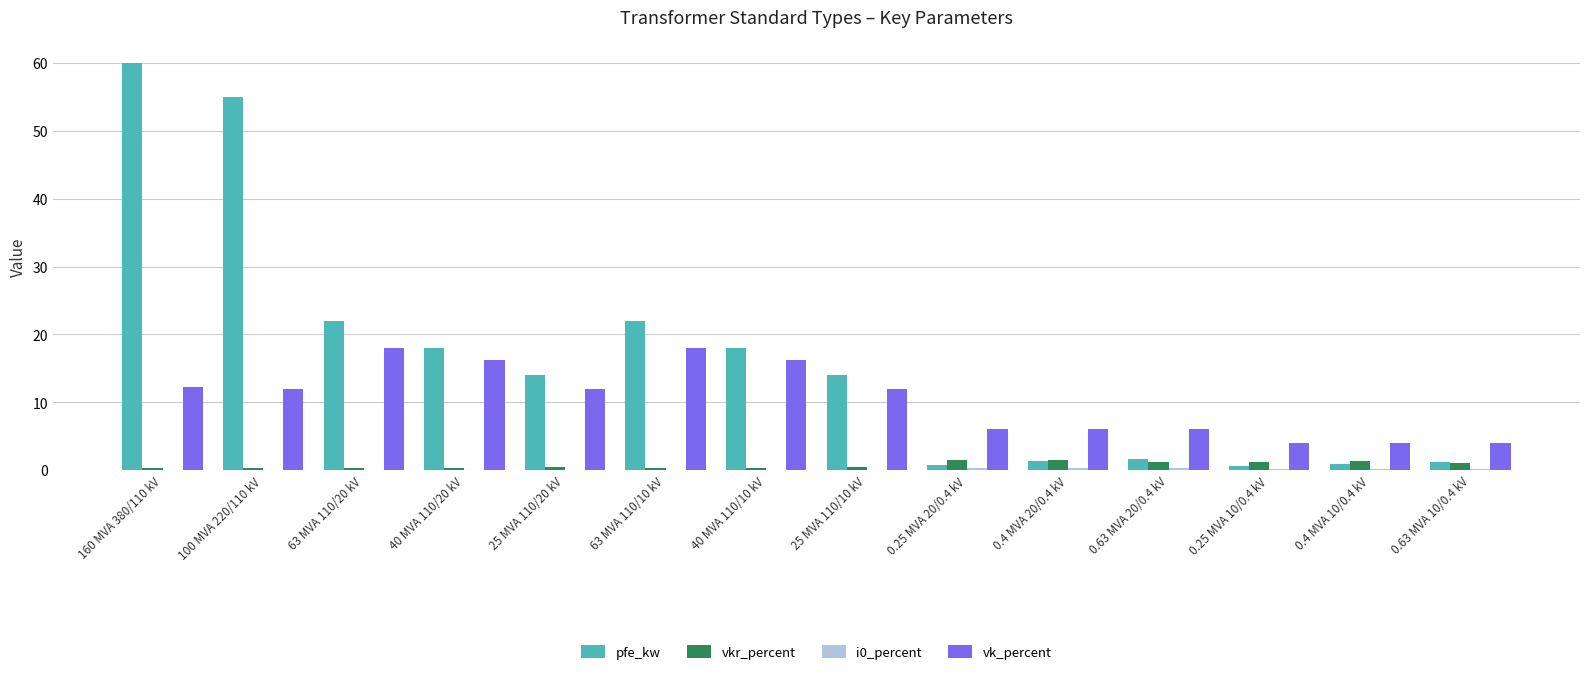

Which series has the largest total across all categories?

pfe_kw